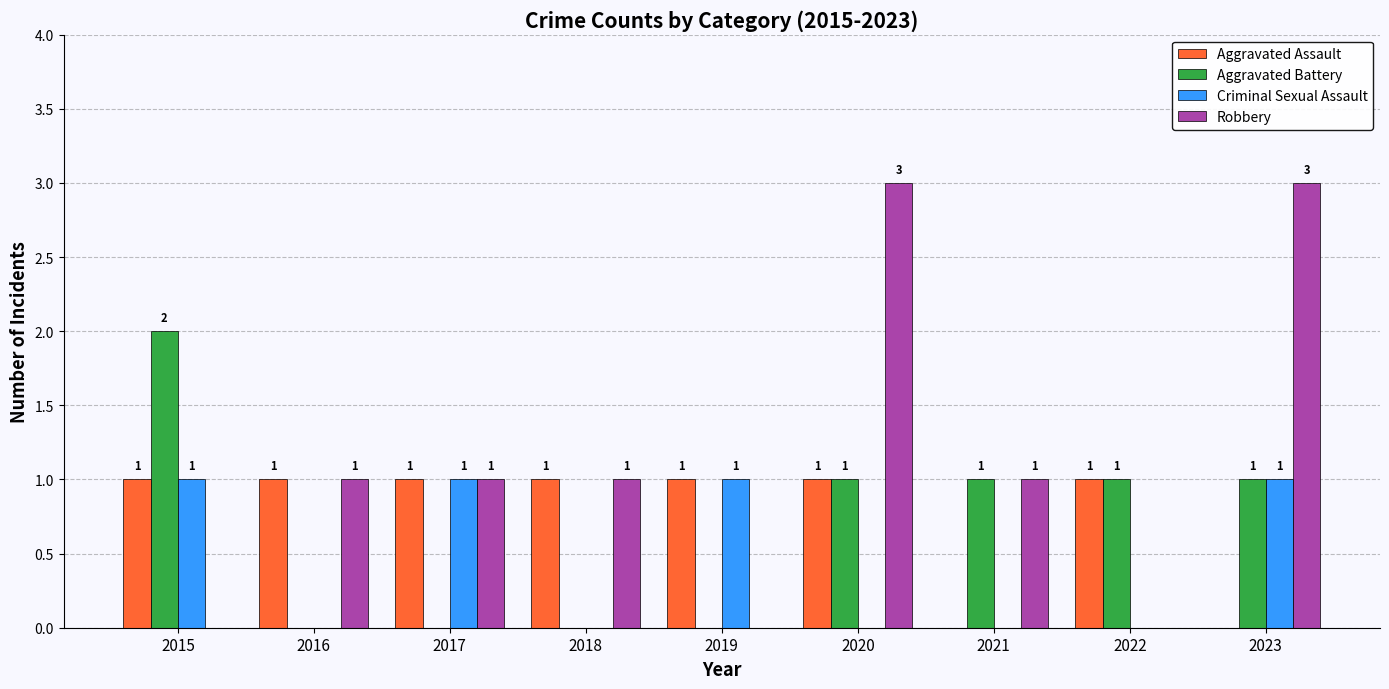

Which series has the largest total across all categories?

Robbery